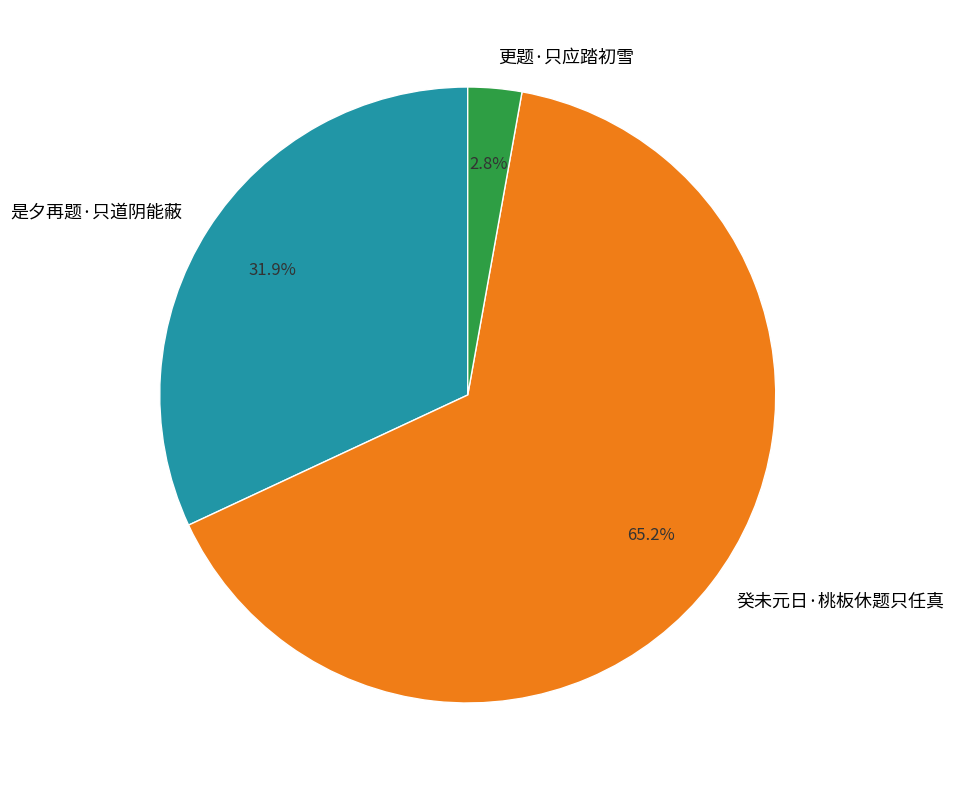

What is the majority slice?

癸未元日·桃板休题只任真